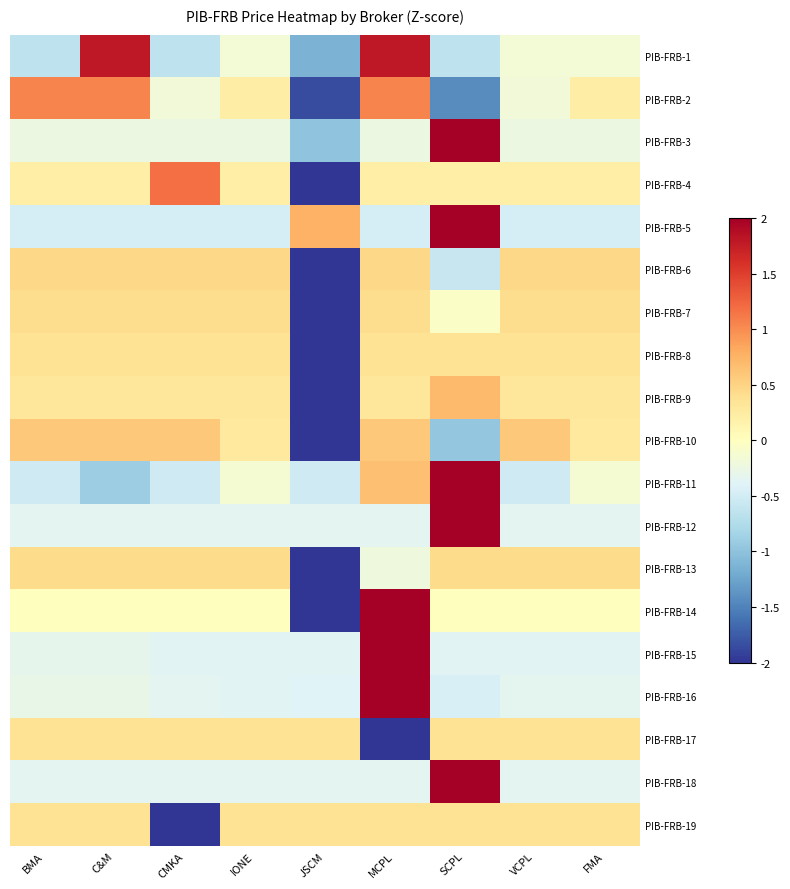

What is the smallest value displayed?

-2.8